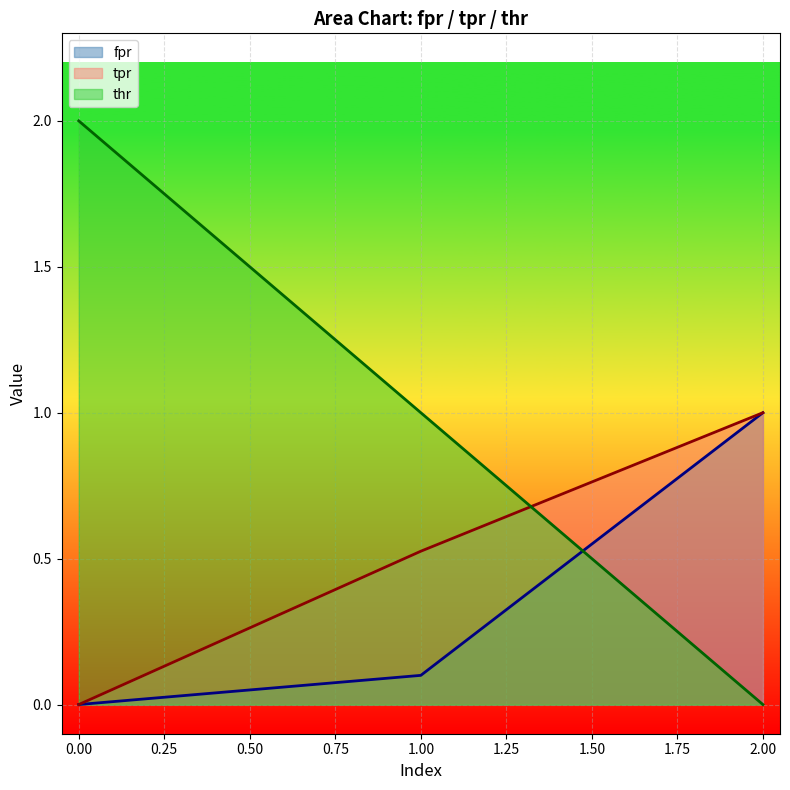

The value of fpr at 0.00 is 0.0. True or false?

True